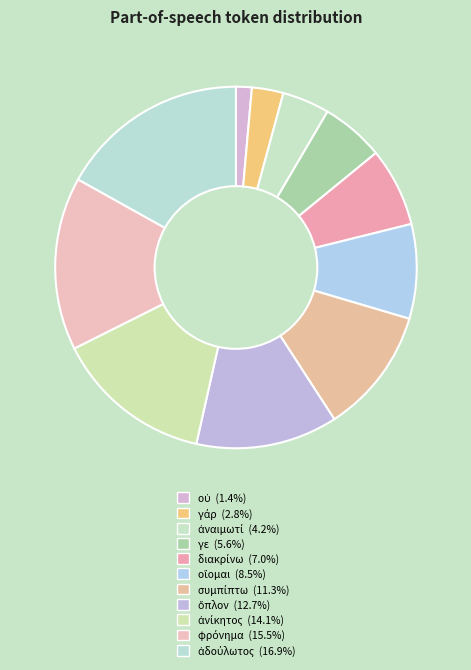

What is the largest slice in the pie chart?

ἀδούλωτος